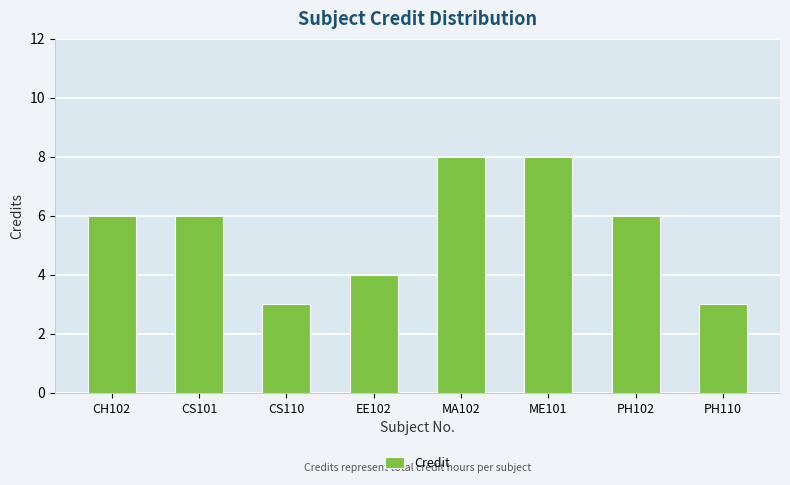

What is the average value?

6